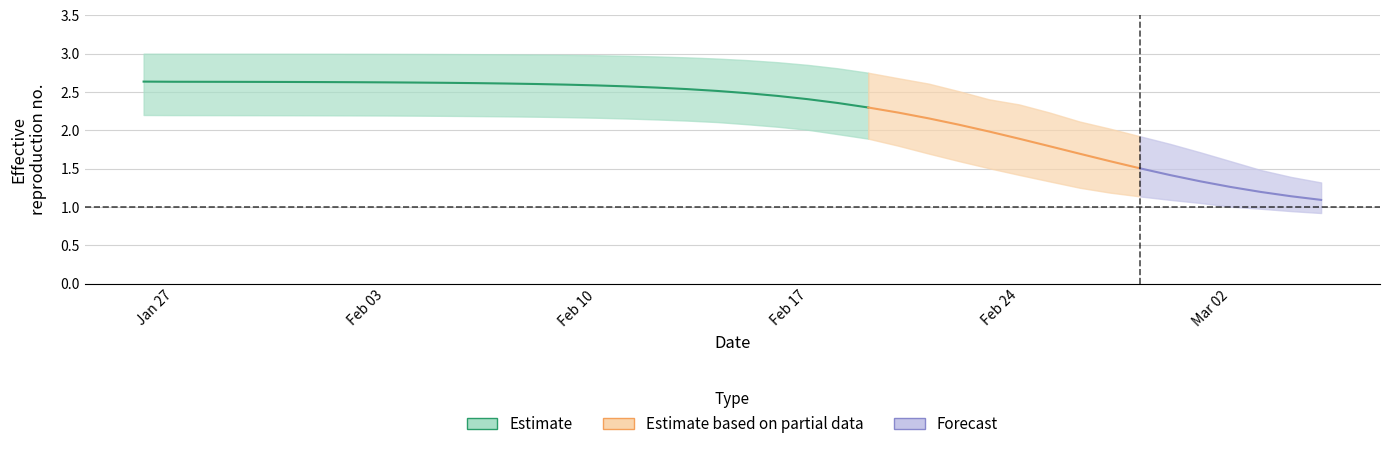

True or false: r_lower and r_upper cross at least once.

False